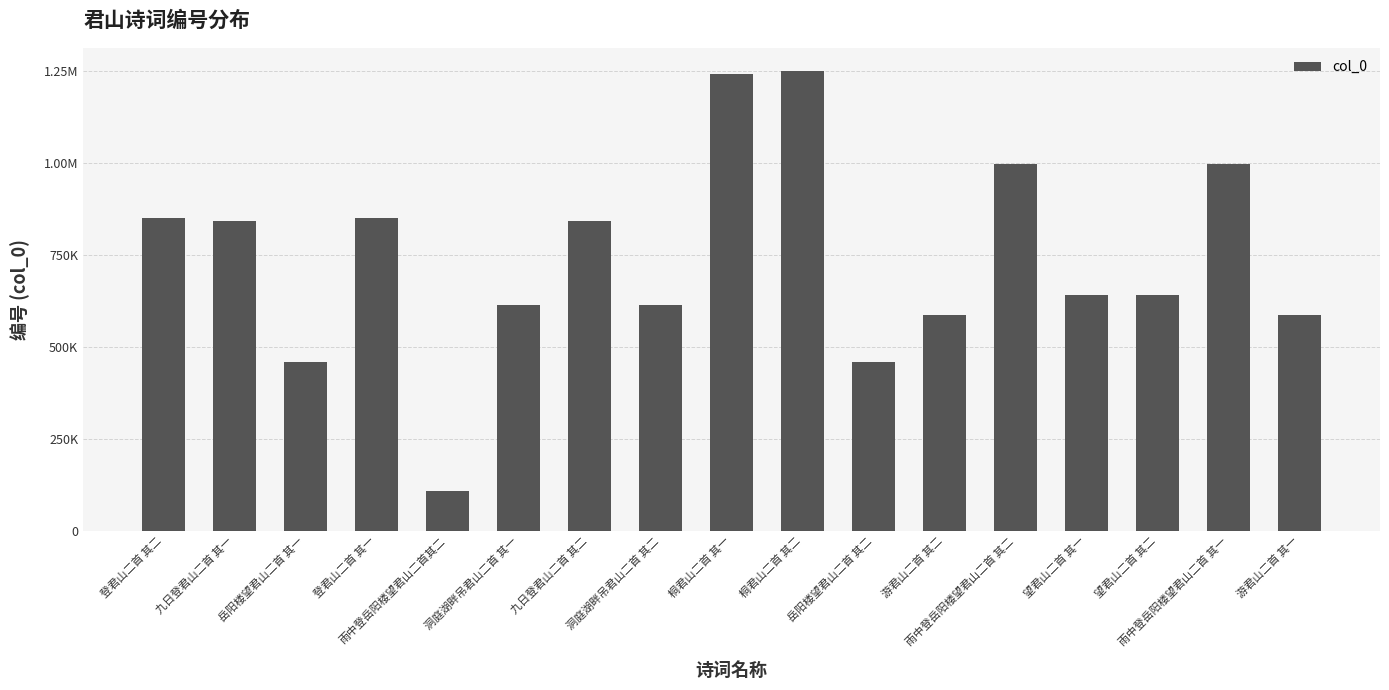

Are the bars horizontal?

No